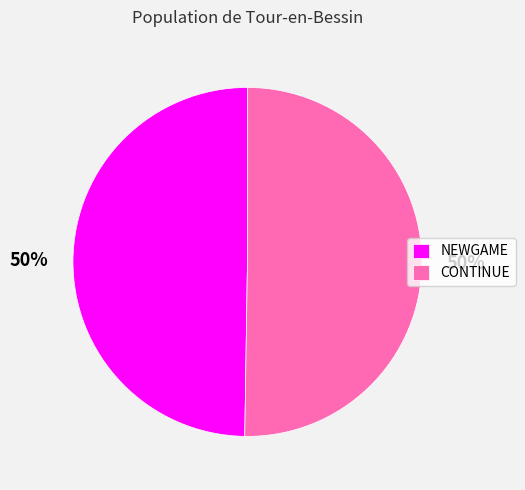

To the nearest percent, what is the combined percentage of CONTINUE and NEWGAME?

100%